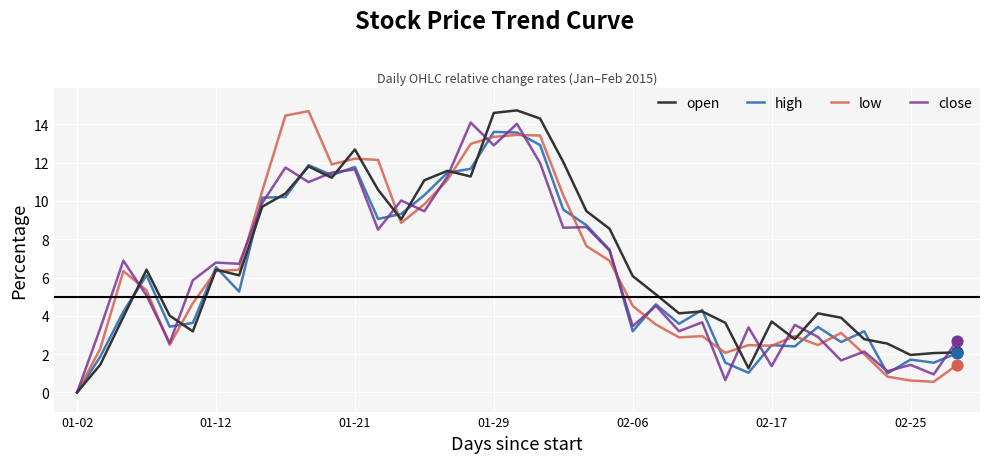

What are all the series names shown in the legend?

open, high, low, close